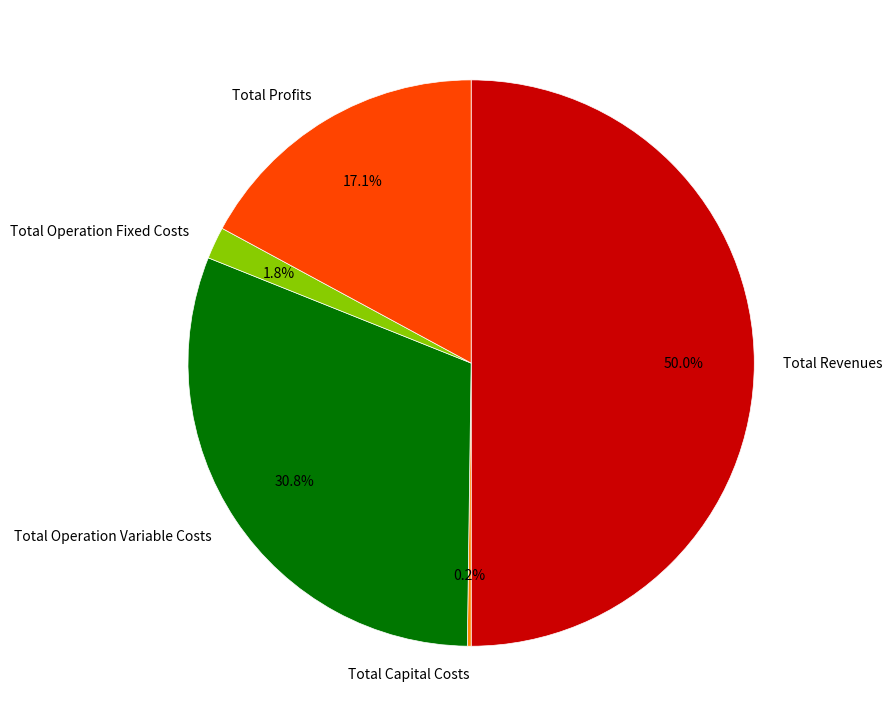

Does Total Operation Fixed Costs represent more than half of the total?

No